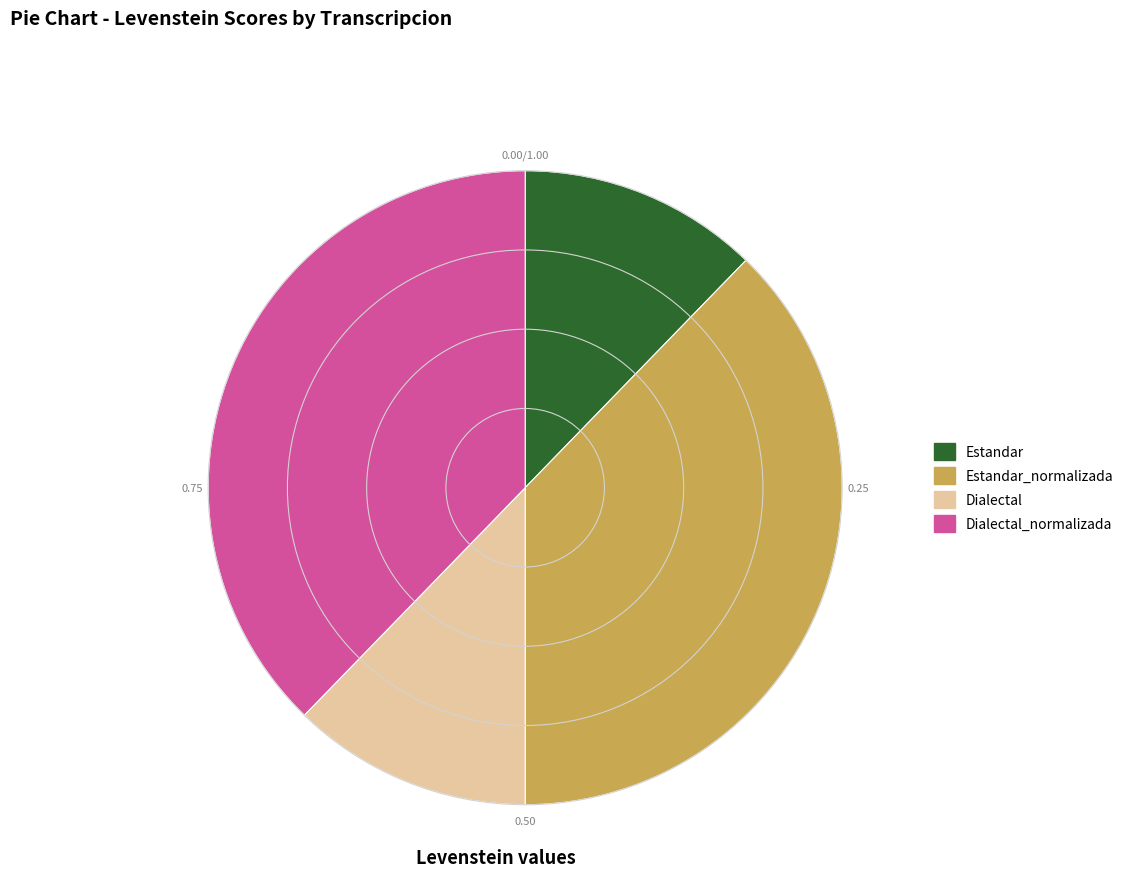

Is there a majority slice in this chart?

No